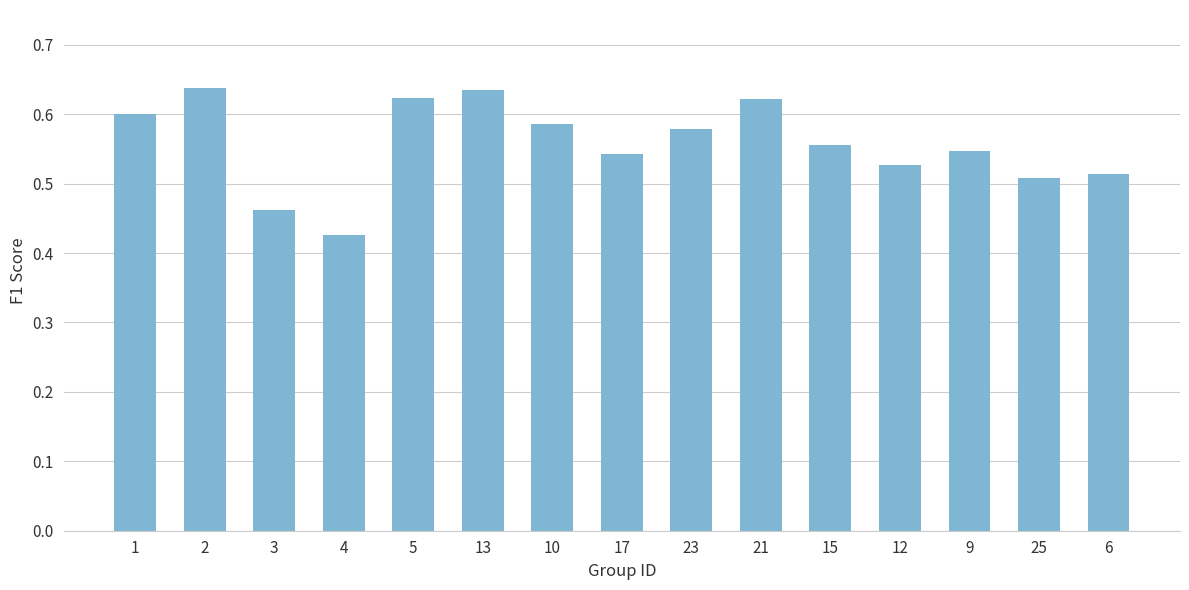

Is it true that the value at 21 is 0.3?

False